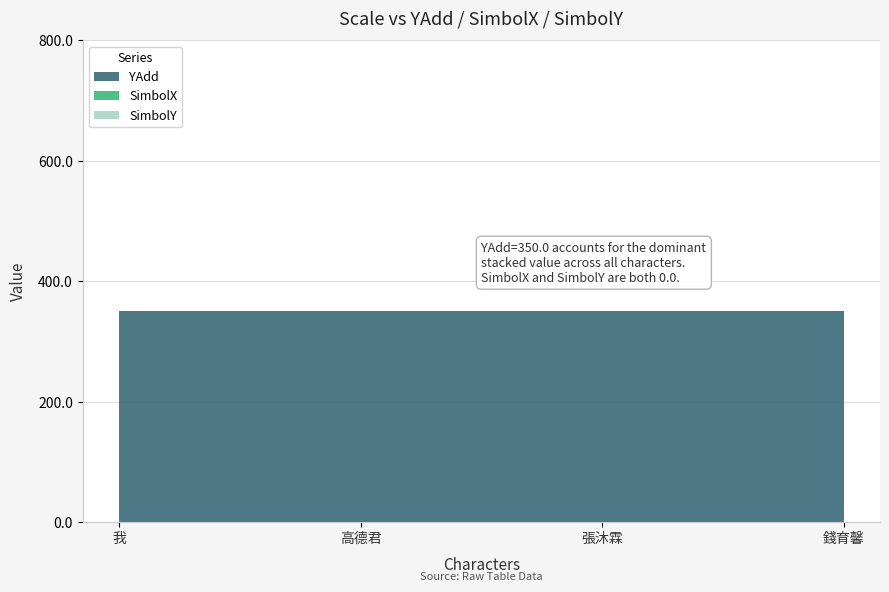

Reading left to right, list all the values displayed in this chart.

YAdd: 350	350	350	350
SimbolX: 0	0	0	0
SimbolY: 0	0	0	0